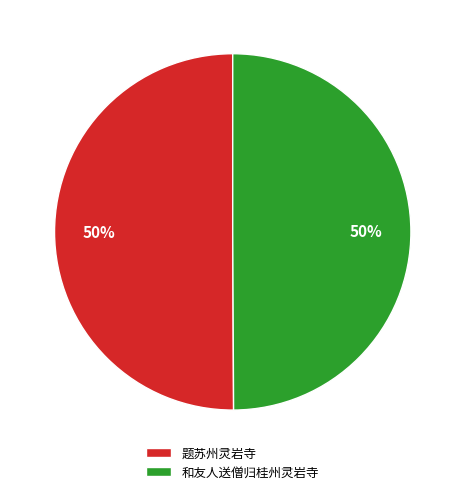

Is it true that 和友人送僧归桂州灵岩寺 is 63% of the pie?

False